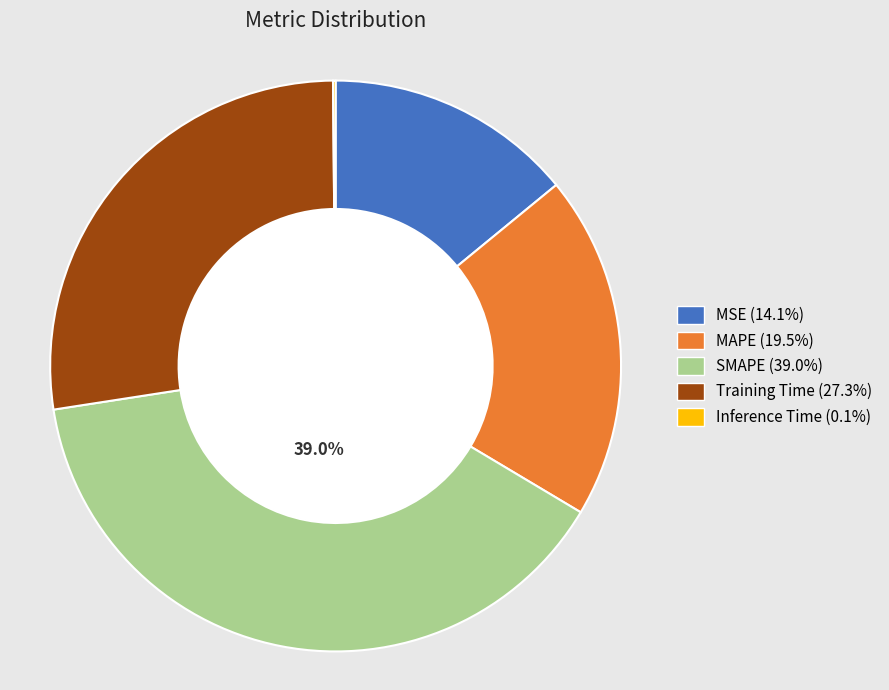

Is the sum of Training Time and MSE greater than half?

No